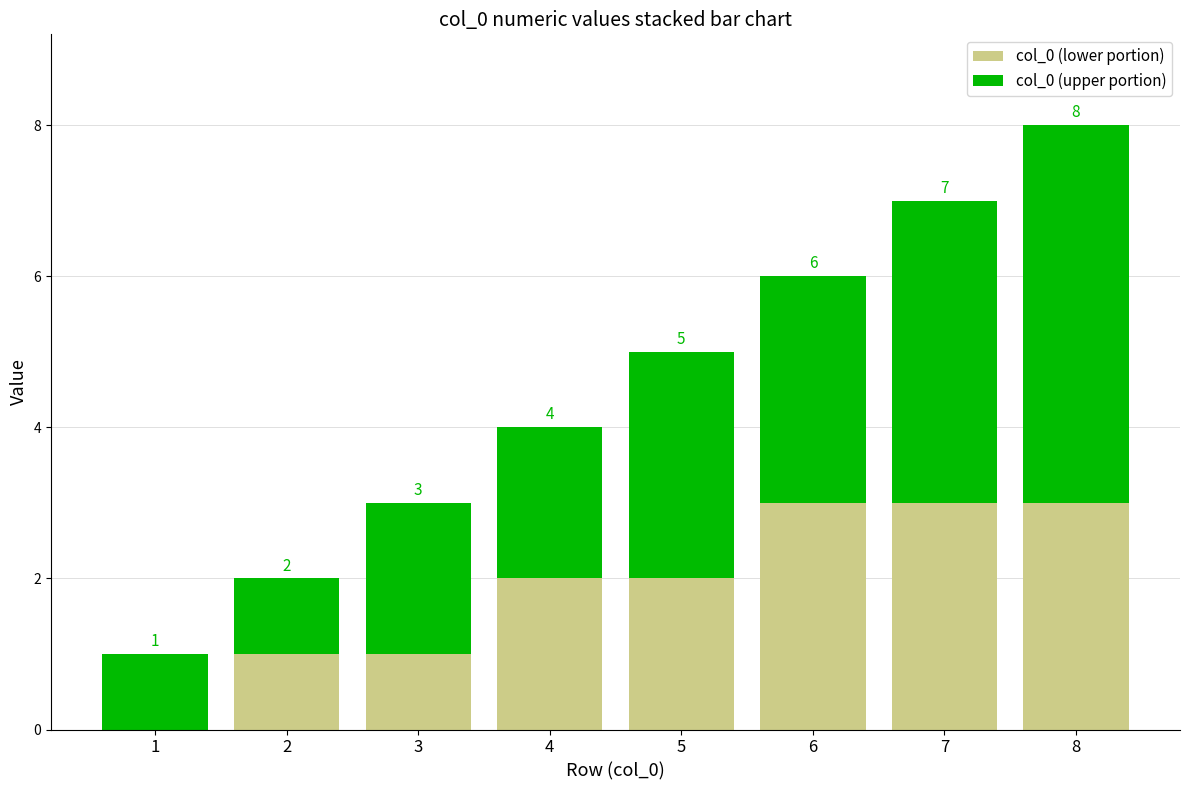

What is the approximate value of col_0 (lower portion) at 2?

1